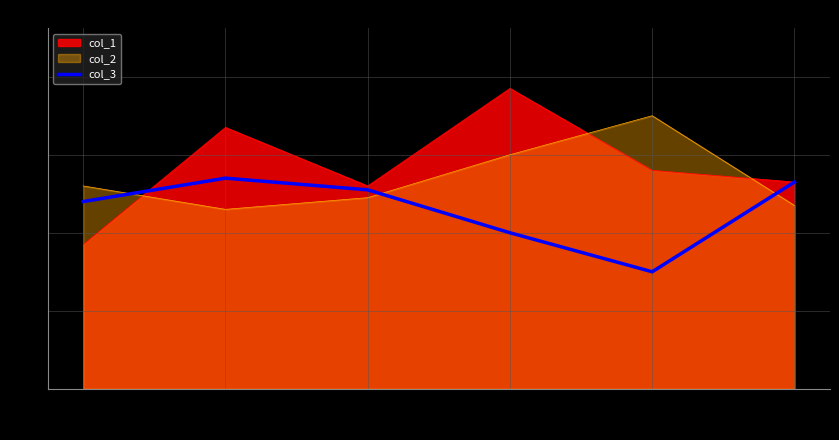

True or false: the data shows 90 at 47.

False